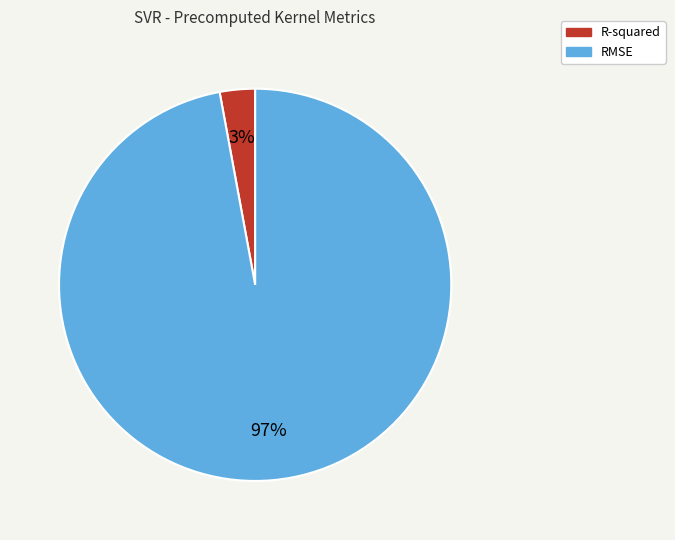

How many slices are in this pie chart?

2